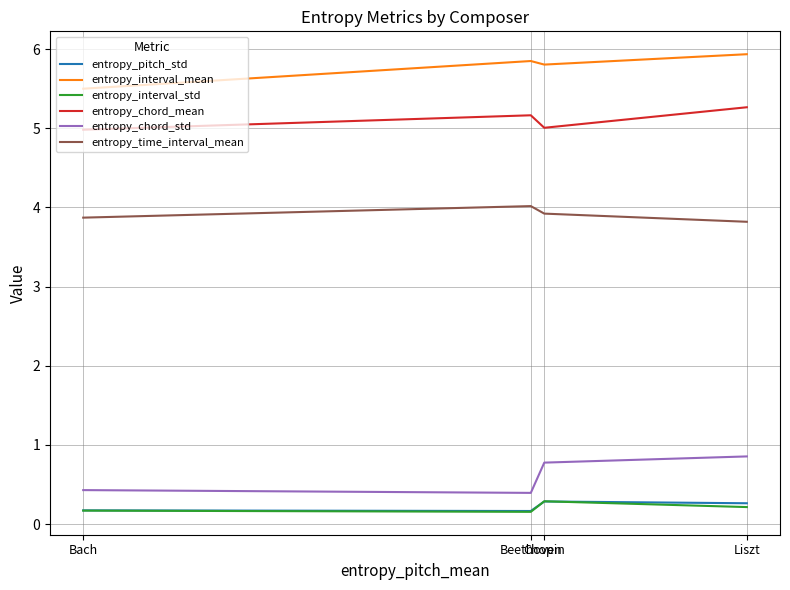

What is the maximum value shown in the chart?

5.9